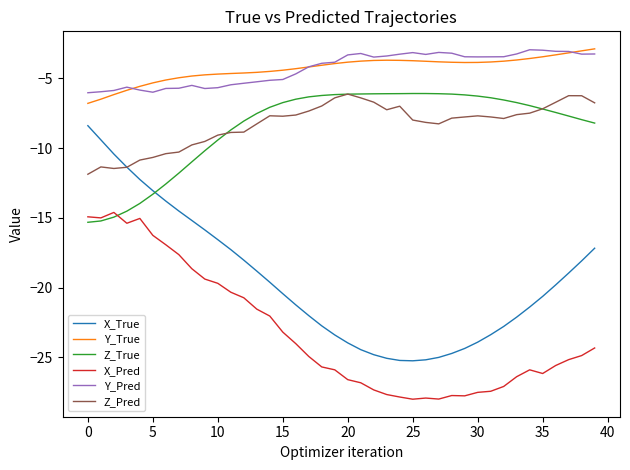

True or false: Y_True and X_True intersect in this chart.

False